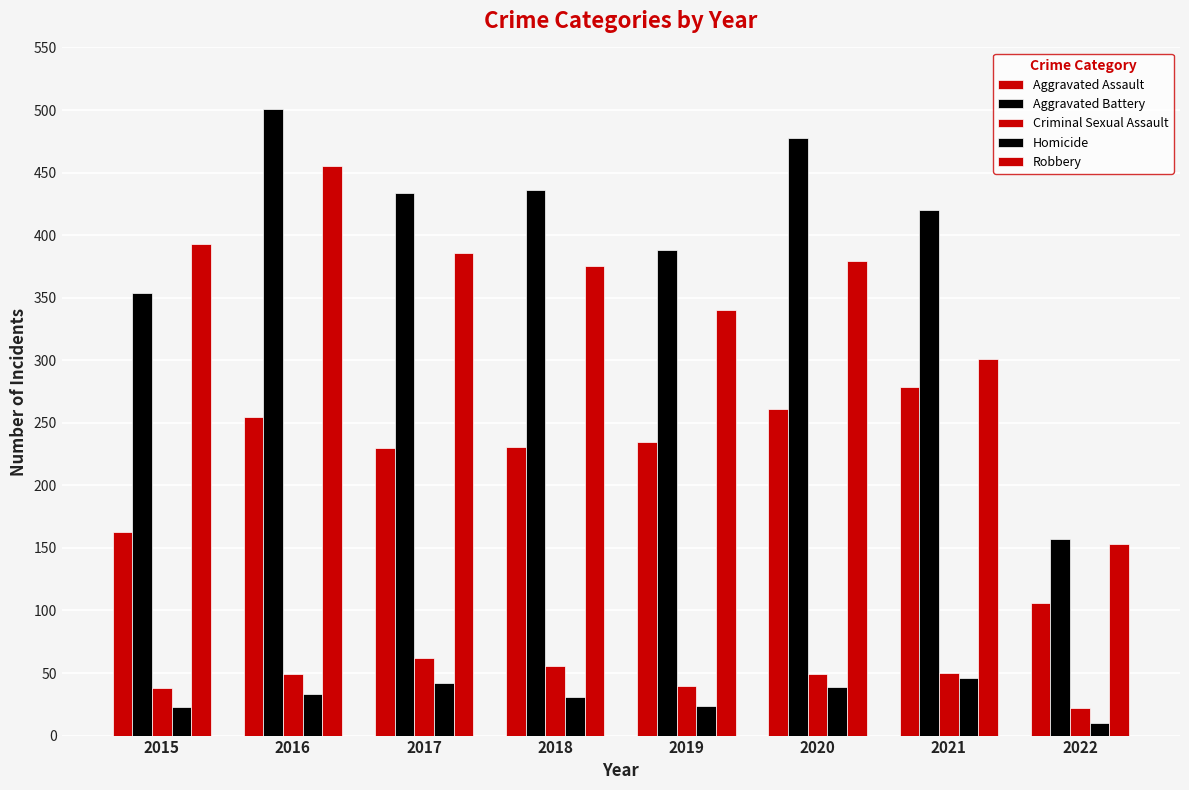

Are the bars horizontal?

No